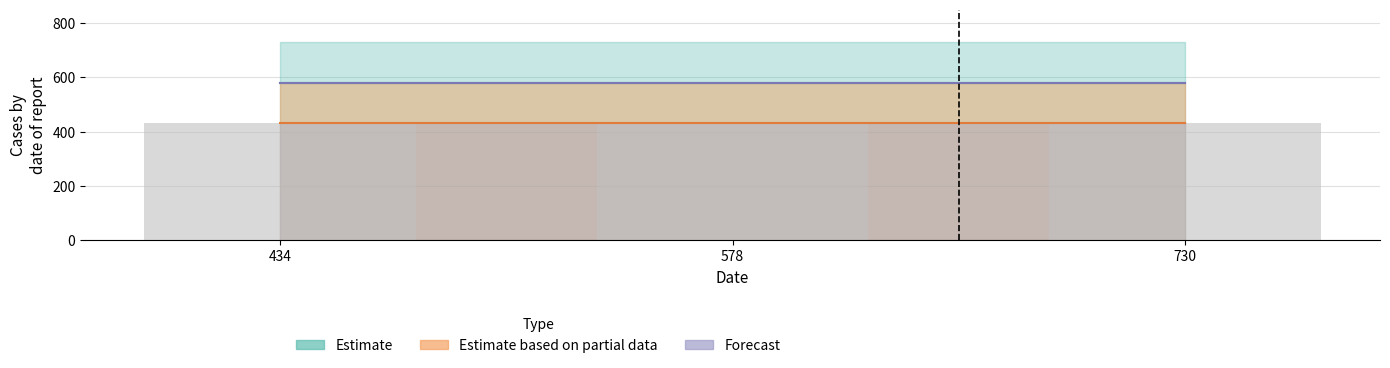

Between 434 and 578, which is larger?

434